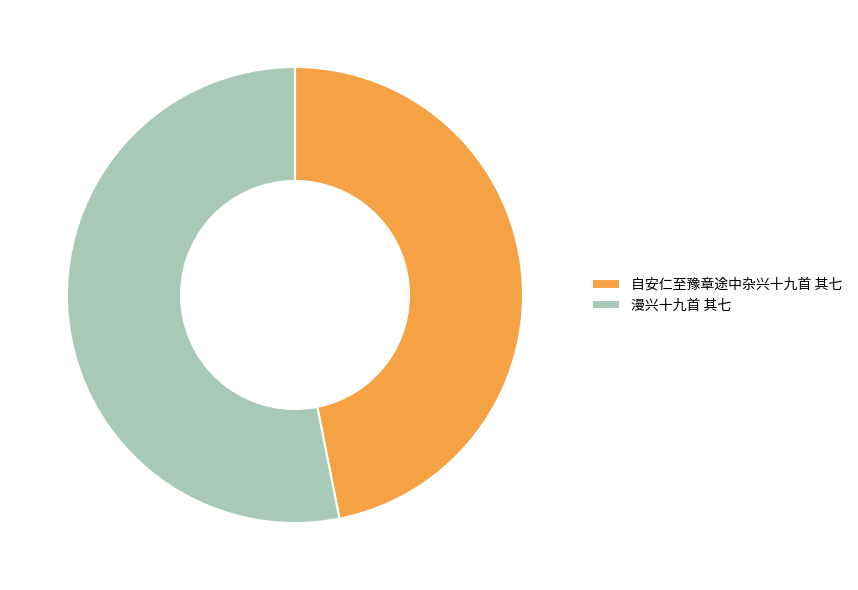

Do 自安仁至豫章途中杂兴十九首 其七 and 漫兴十九首 其七 together represent more than half of the pie?

Yes